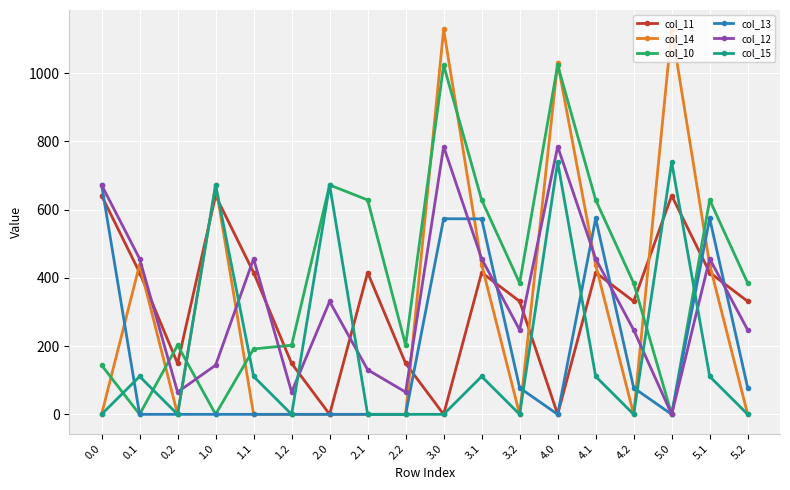

What is the greatest value displayed?

1128.3